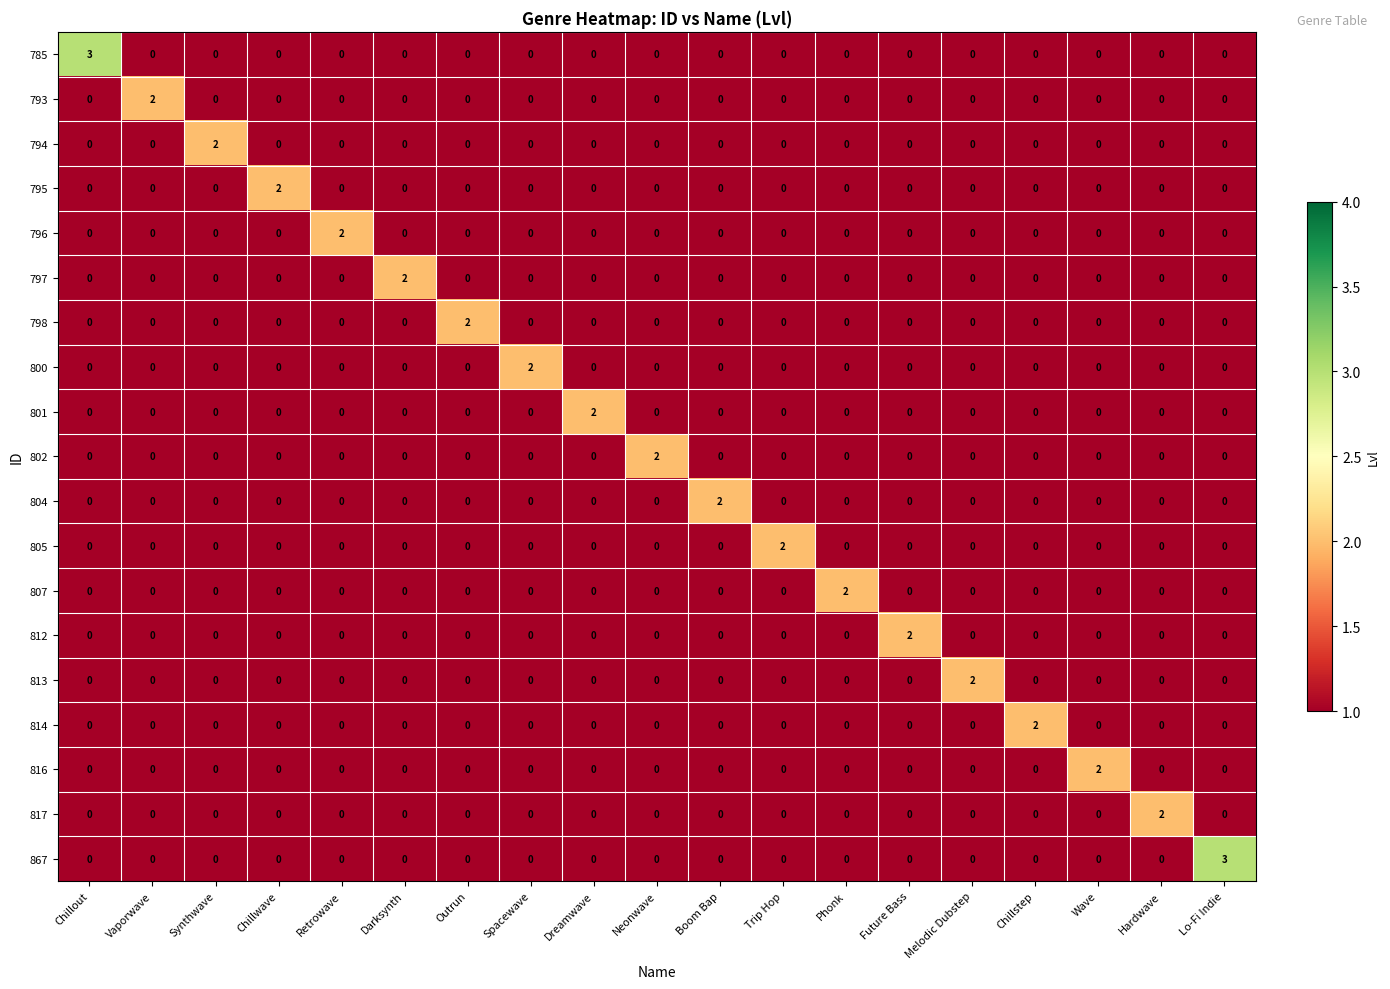

What is the total value across all series at Chillwave?

2